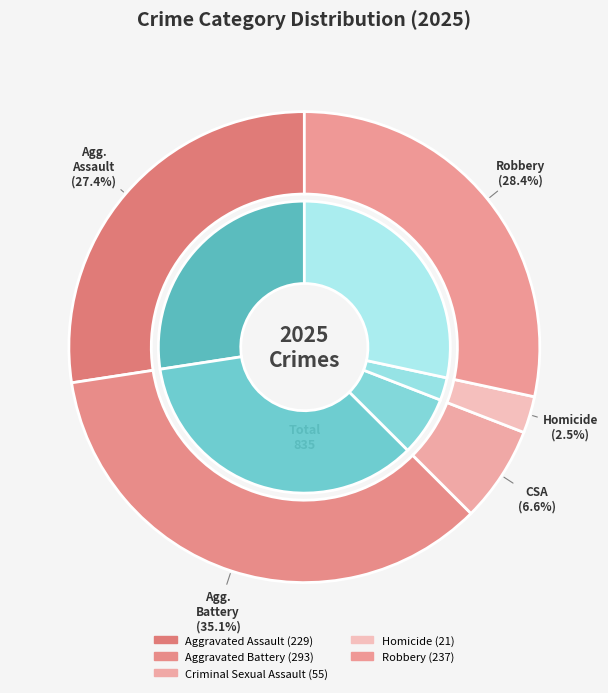

To the nearest percent, what is the average slice percentage?

20%